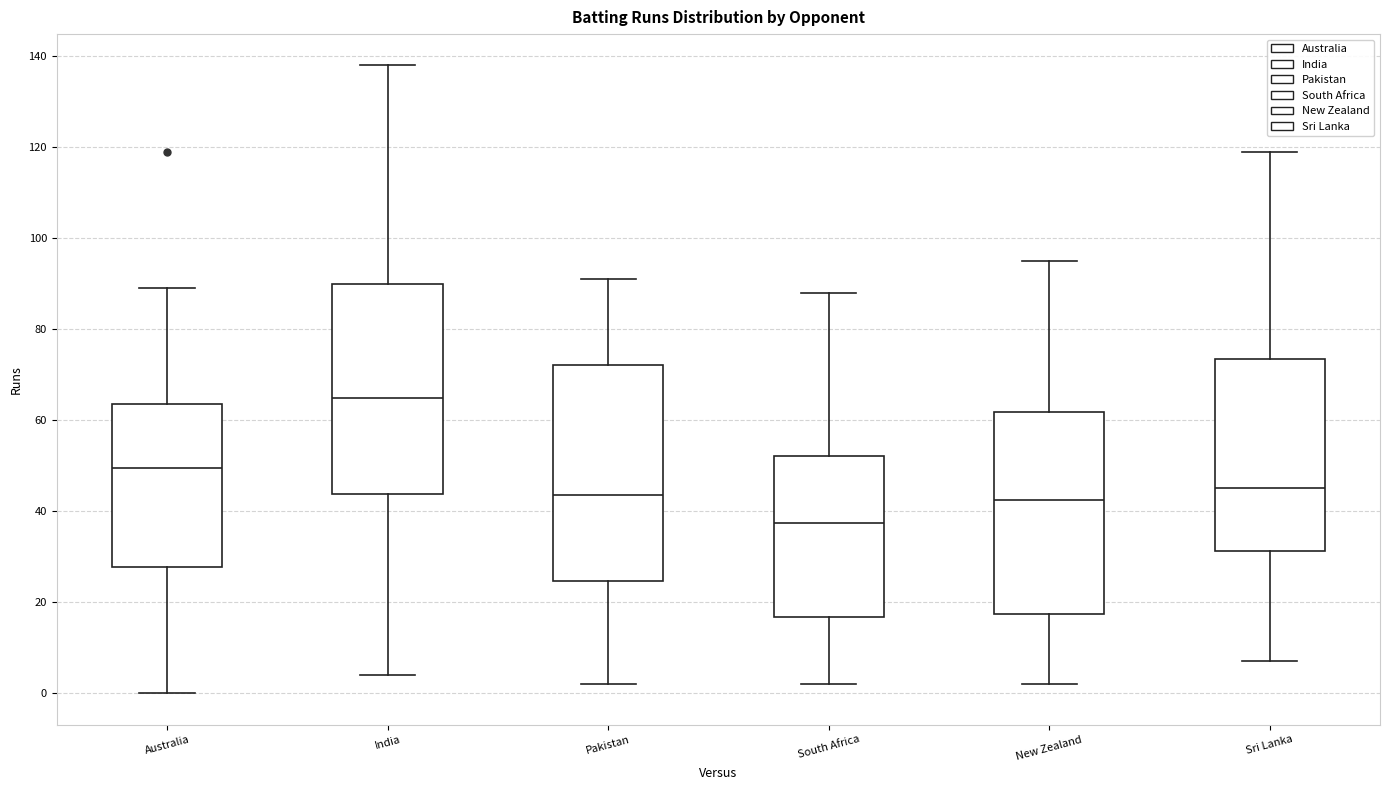

Which box's median line is the highest?

India